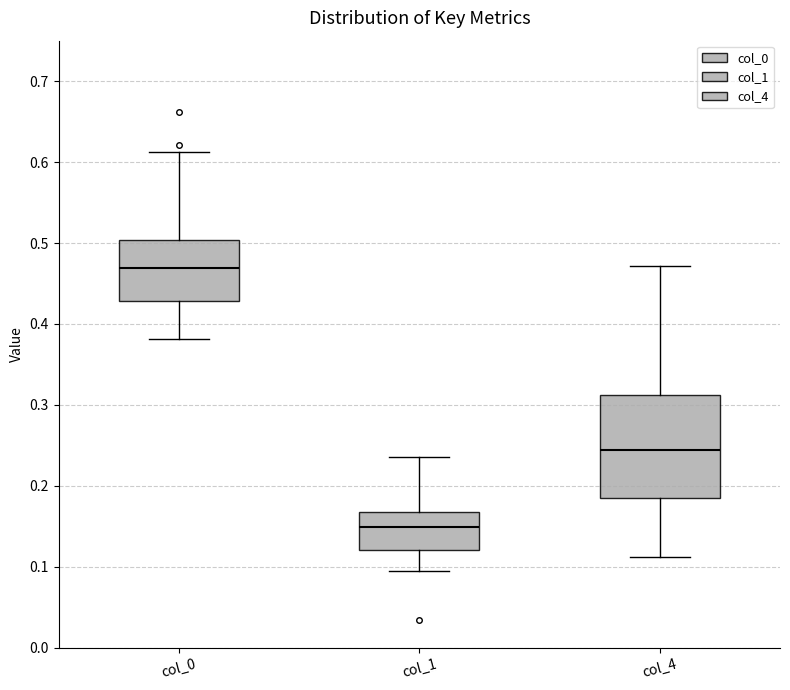

Which box has the lowest median line?

col_1